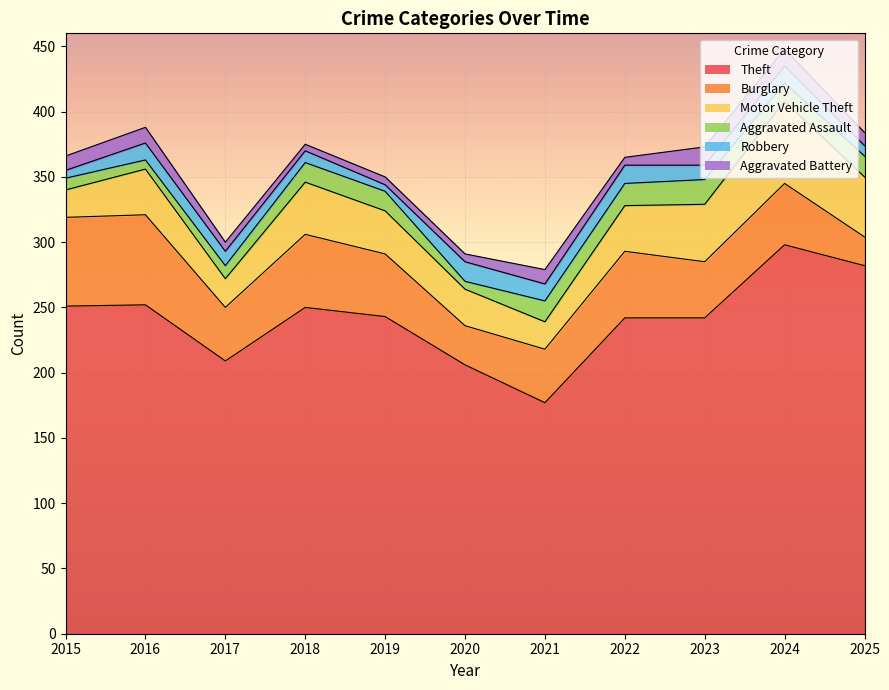

True or false: Burglary has more than 1 points higher than both neighbors.

True